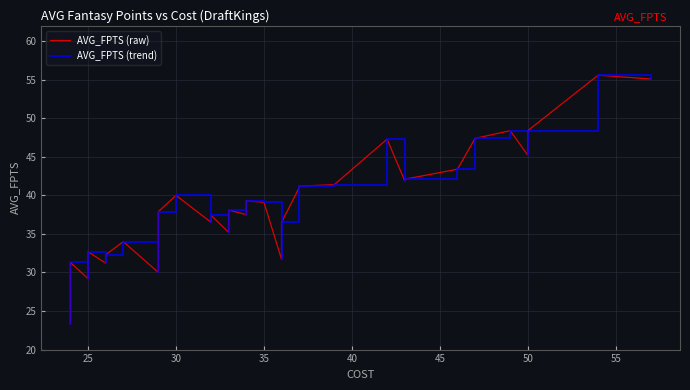

Is it true that AVG_FPTS (trend) equals 29.7 at 39?

False